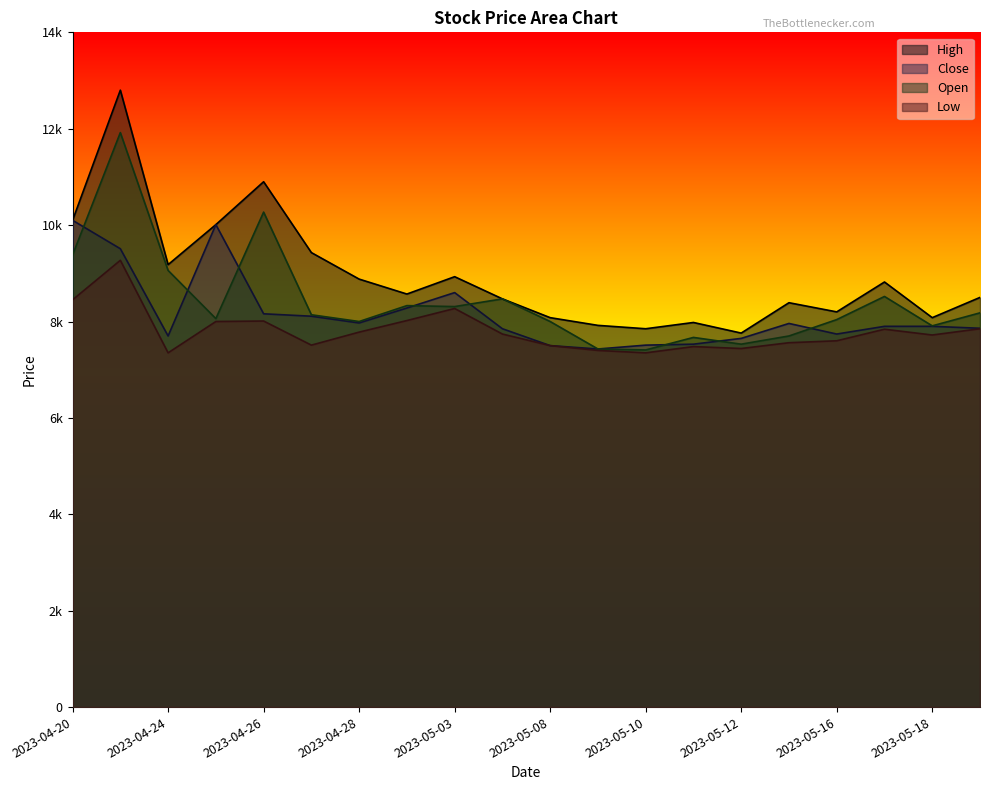

The value of Close at 2023-04-21 is 9510. True or false?

True